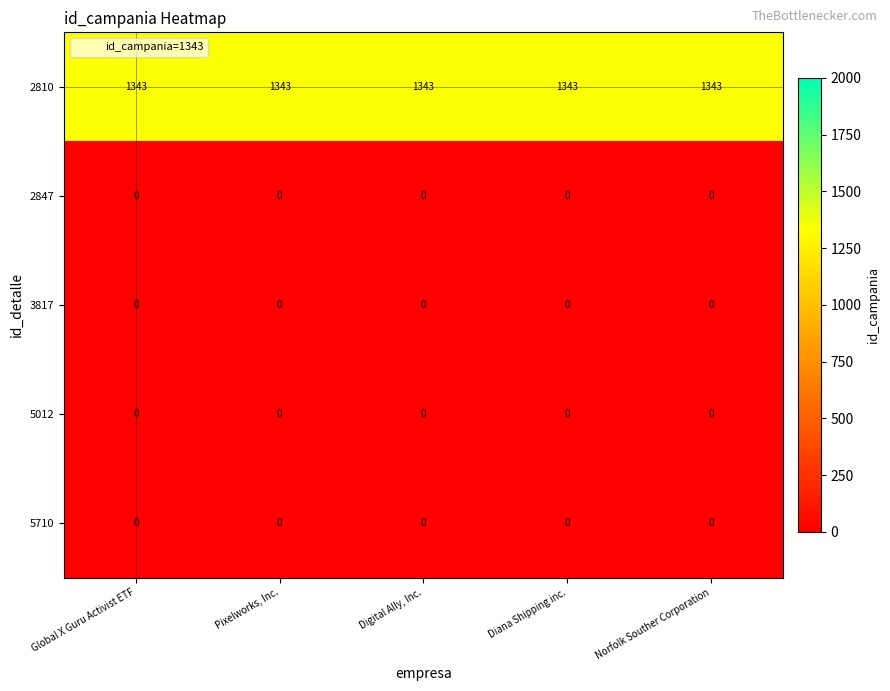

What is the spread (max minus min) of values at Diana Shipping inc.?

1343